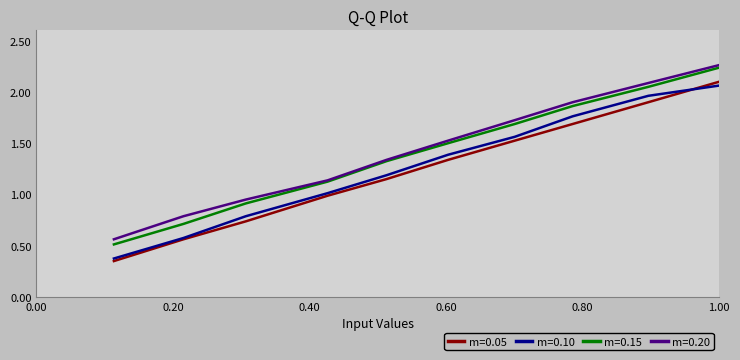

True or false: m=0.20 has more than 0 interior local peaks.

False